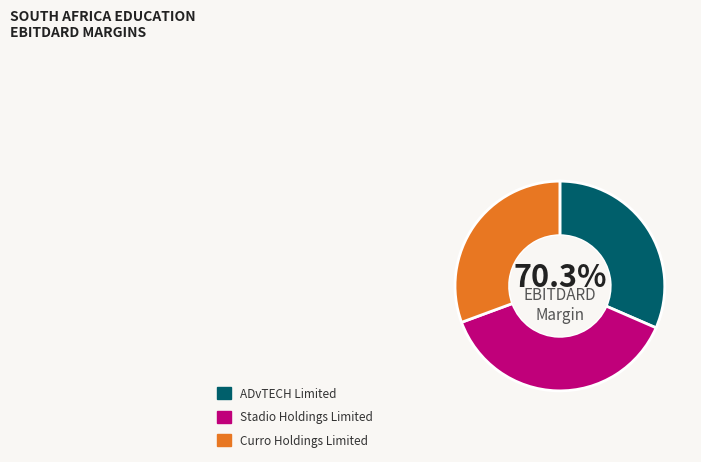

Is it true that Curro Holdings Limited (JSE:COH) is 17% of the pie?

False